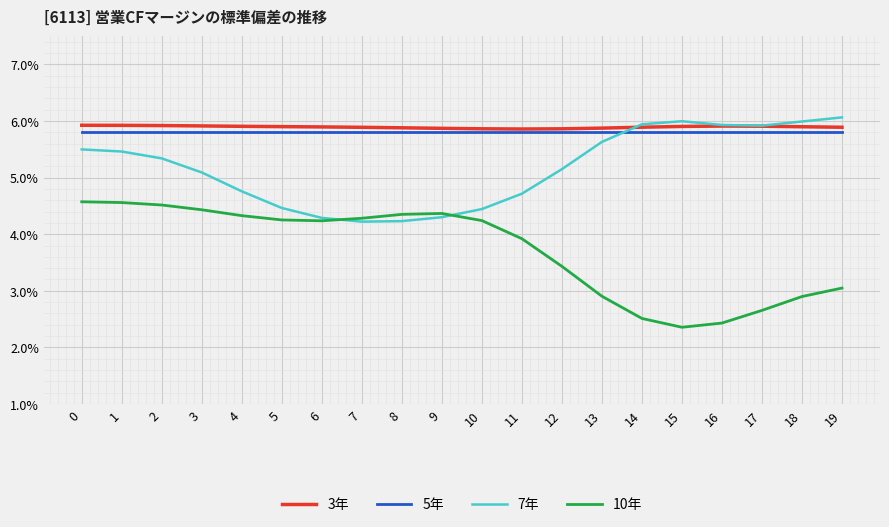

Reading left to right, list all the values displayed in this chart.

3年: 0.1	0.1	0.1	0.1	0.1	0.1	0.1	0.1	0.1	0.1	0.1	0.1	0.1	0.1	0.1	0.1	0.1	0.1	0.1	0.1
5年: 0.1	0.1	0.1	0.1	0.1	0.1	0.1	0.1	0.1	0.1	0.1	0.1	0.1	0.1	0.1	0.1	0.1	0.1	0.1	0.1
7年: 0.1	0.1	0.1	0.1	0.0	0.0	0.0	0.0	0.0	0.0	0.0	0.0	0.1	0.1	0.1	0.1	0.1	0.1	0.1	0.1
10年: 0.0	0.0	0.0	0.0	0.0	0.0	0.0	0.0	0.0	0.0	0.0	0.0	0.0	0.0	0.0	0.0	0.0	0.0	0.0	0.0